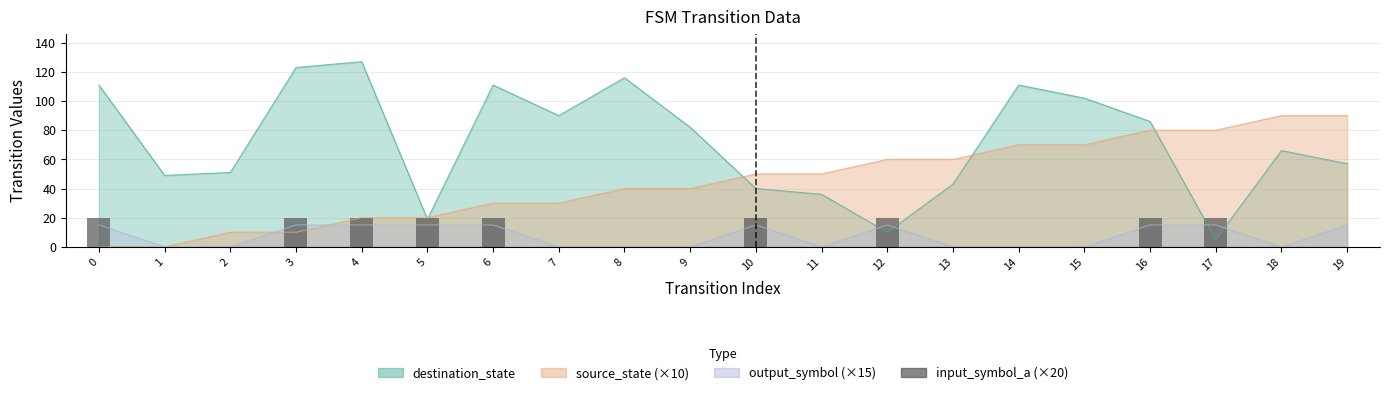

Reading left to right, extract all data points from this chart.

20	0	0	20	20	20	20	0	0	0	20	0	20	0	0	0	20	20	0	0